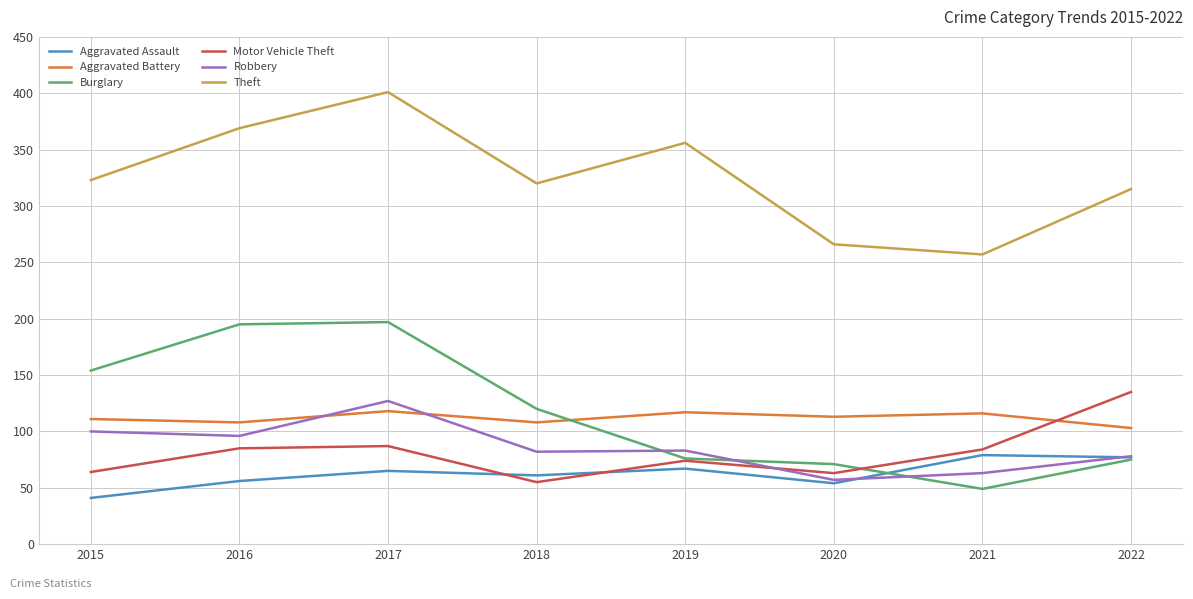

Between 2017 and 2019, which series saw the biggest shift?

Burglary